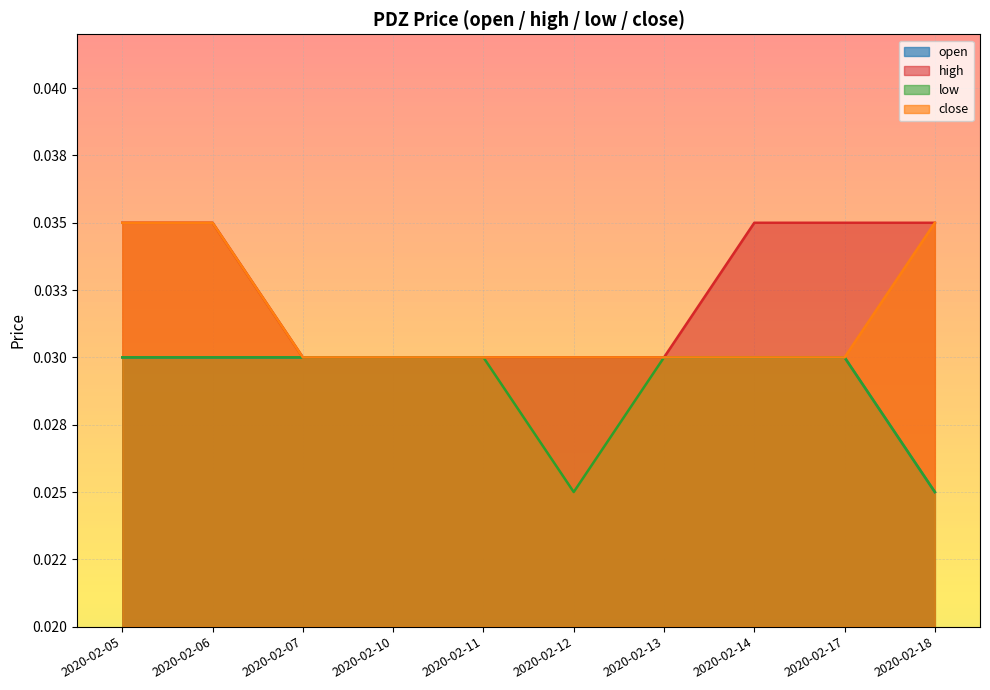

What are all the series names shown in the legend?

open, high, low, close